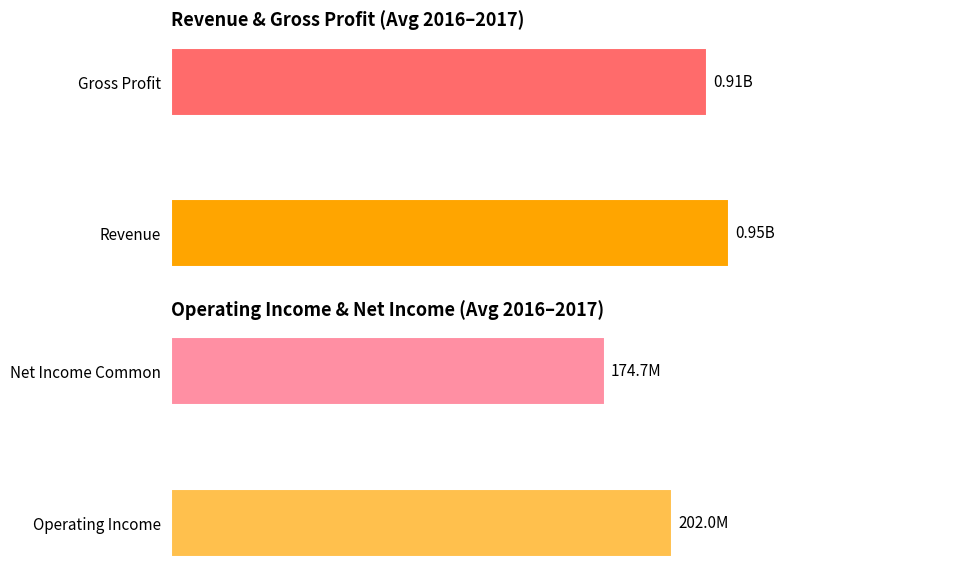

Are the bars horizontal?

Yes